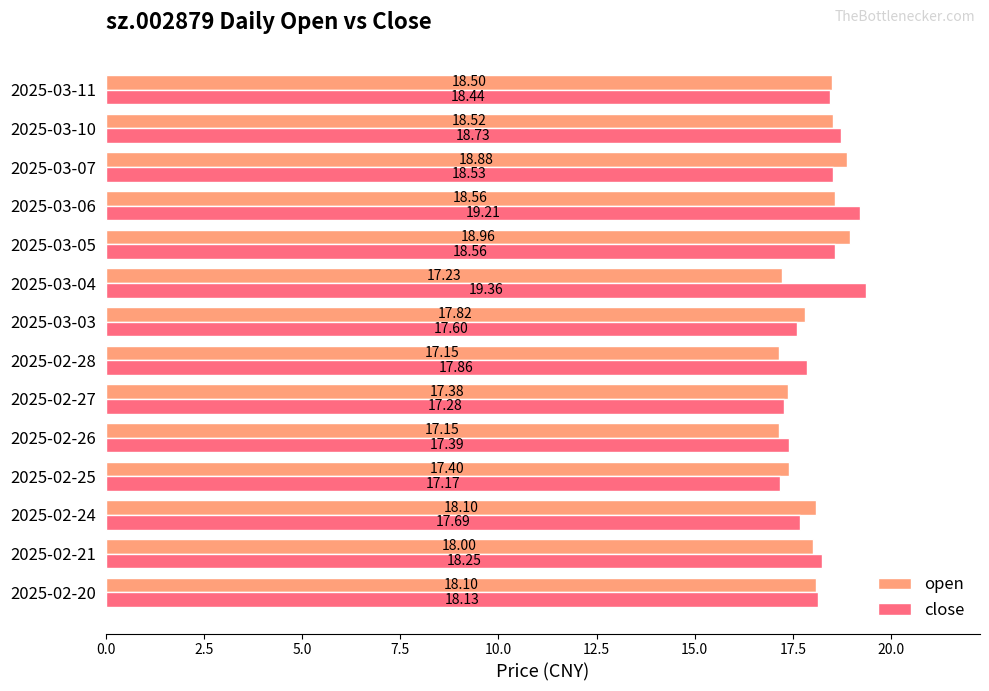

Rank the series by their average value, from highest to lowest.

close, open